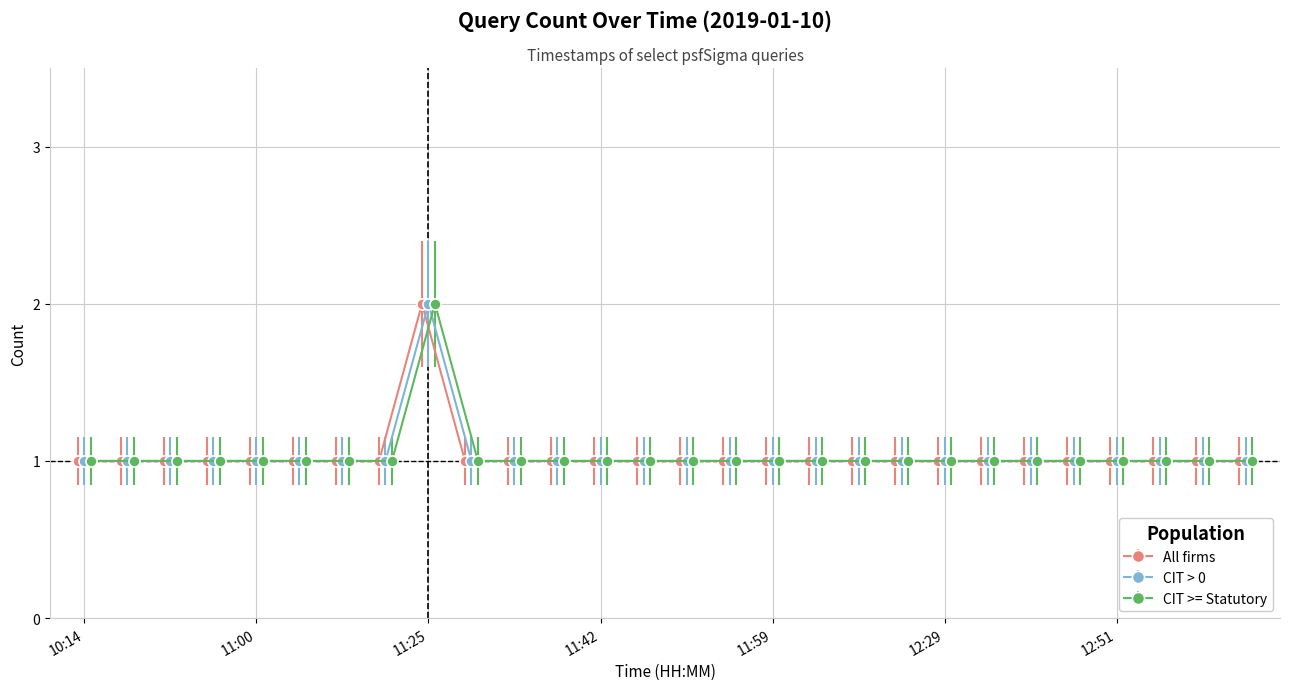

True or false: CIT > 0 and CIT >= Statutory cross at least once.

False